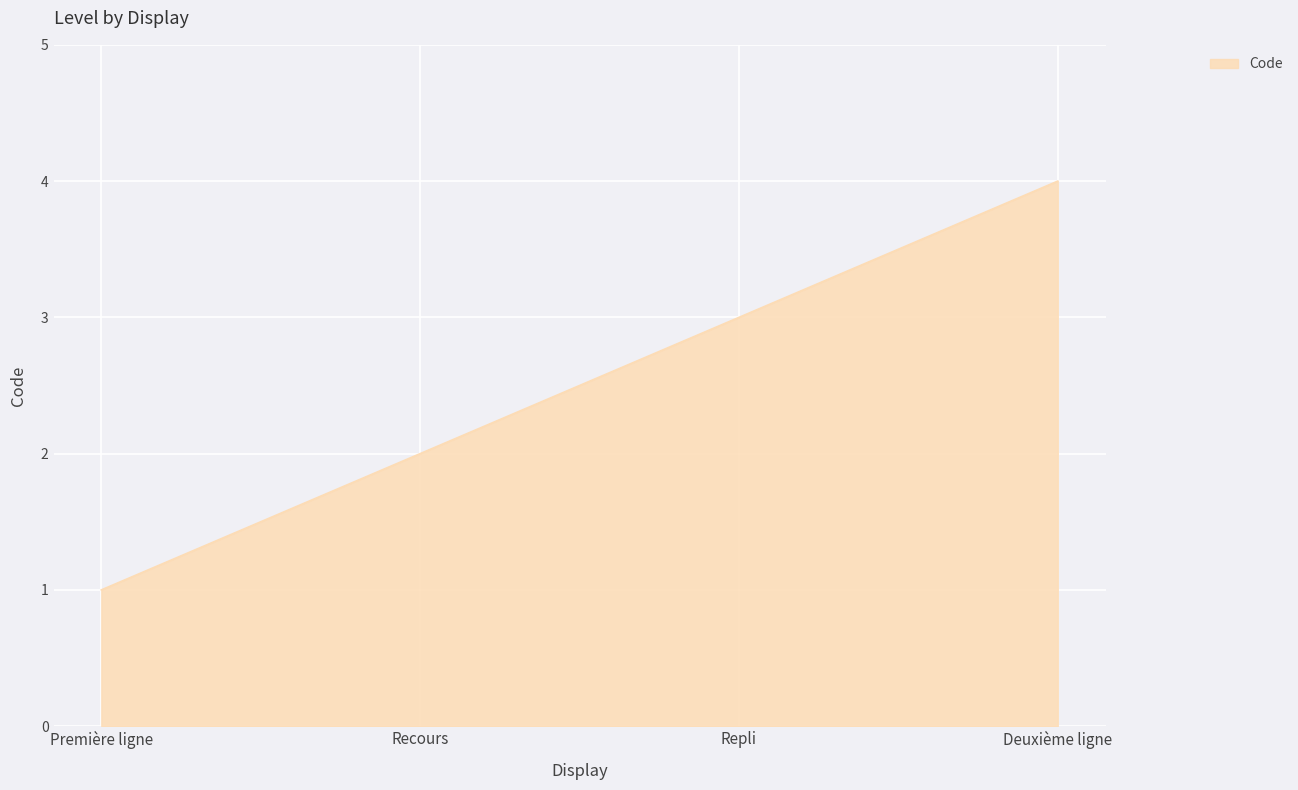

What is the change in value from Première ligne to Recours?

+1